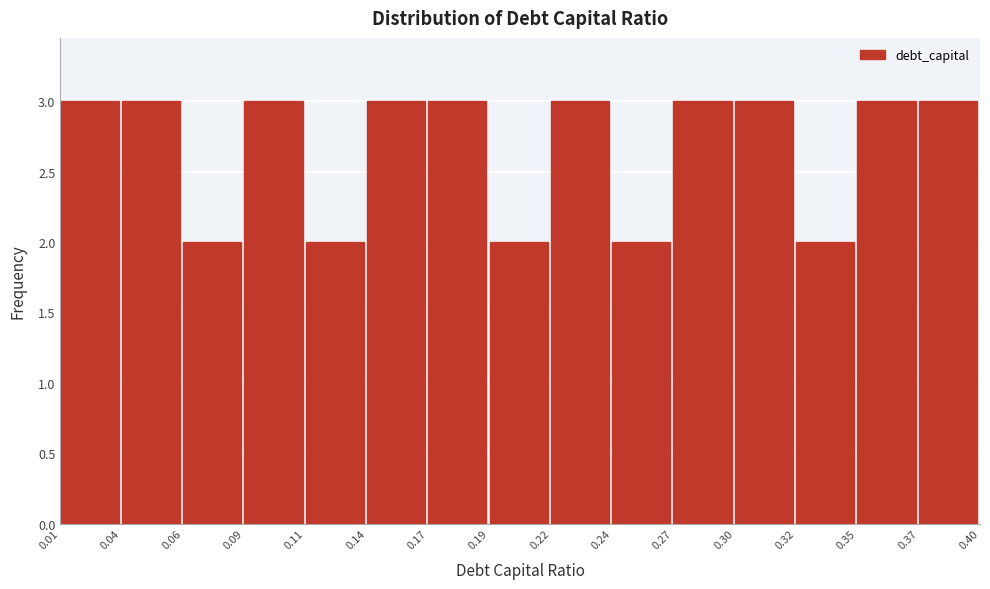

Reading left to right, extract all data points from this chart.

0.01=3	0.04=3	0.06=2	0.09=3	0.11=2	0.14=3	0.17=3	0.19=2	0.22=3	0.24=2	0.27=3	0.30=3	0.32=2	0.35=3	0.37=3